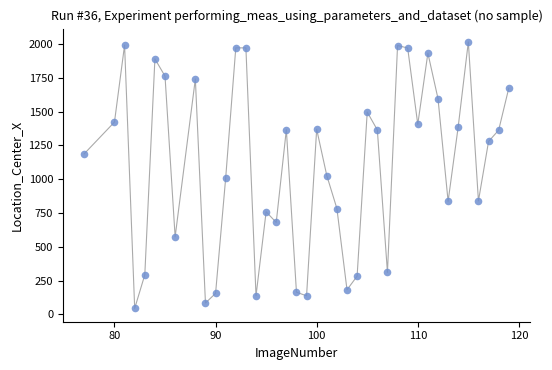

What is the range of Y values (max minus min)?

1971.3